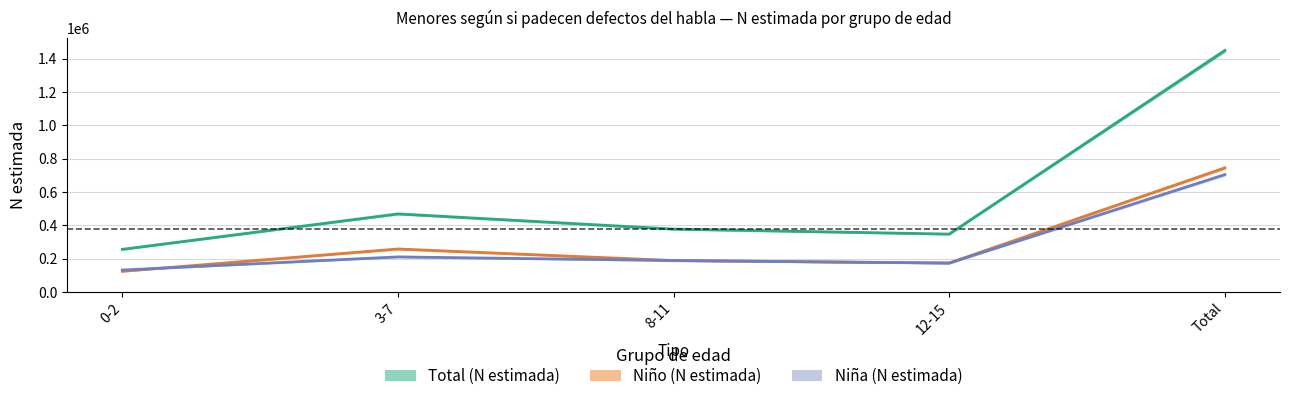

What is the difference between the Niño (N estimada) values at 12-15 and 3-7?

84013